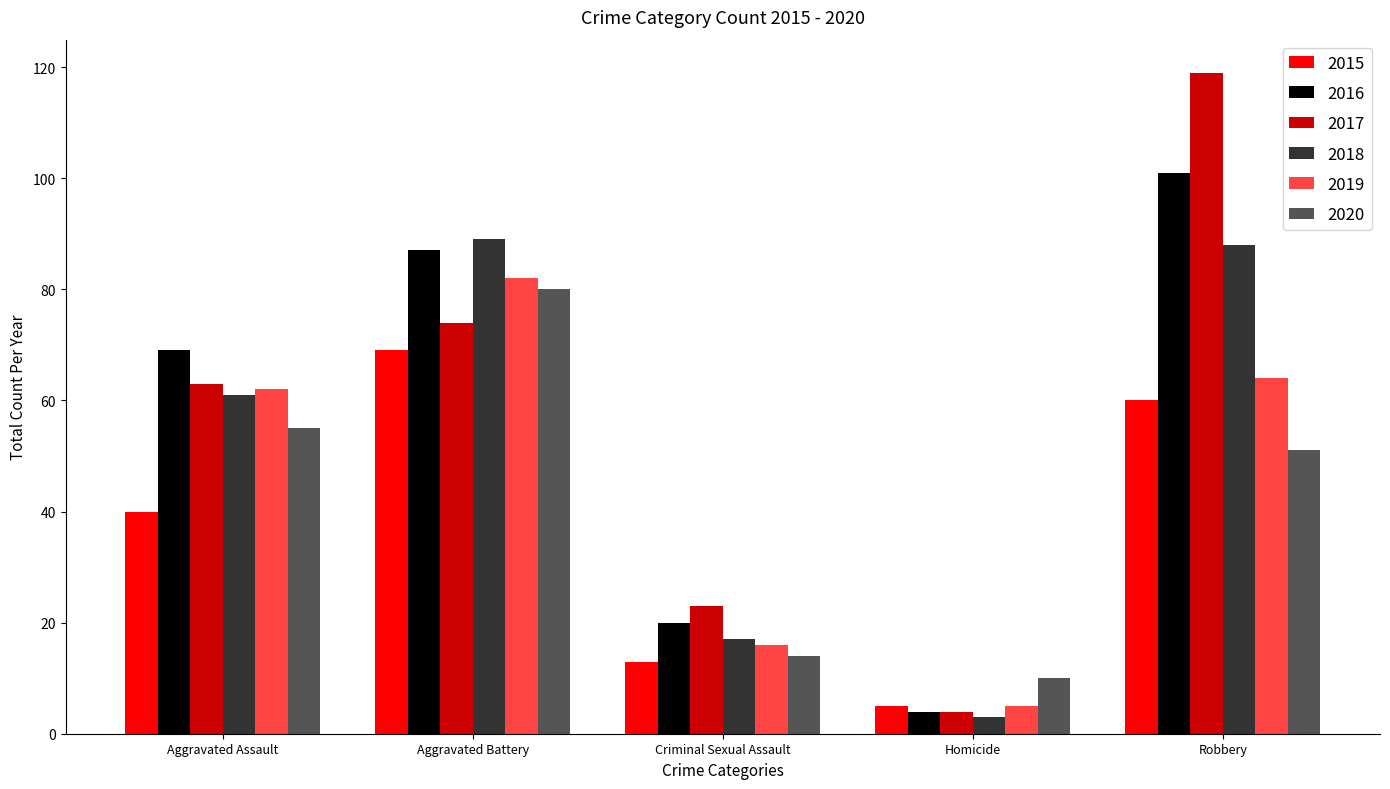

What position from the left is Aggravated Battery?

2